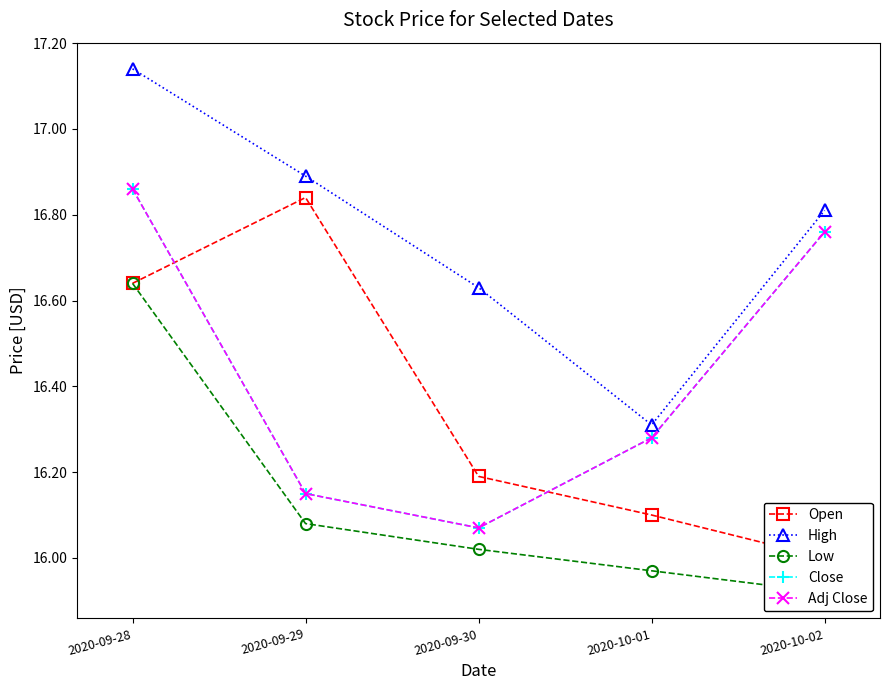

What value does the Close series have at 2020-09-30?

16.1